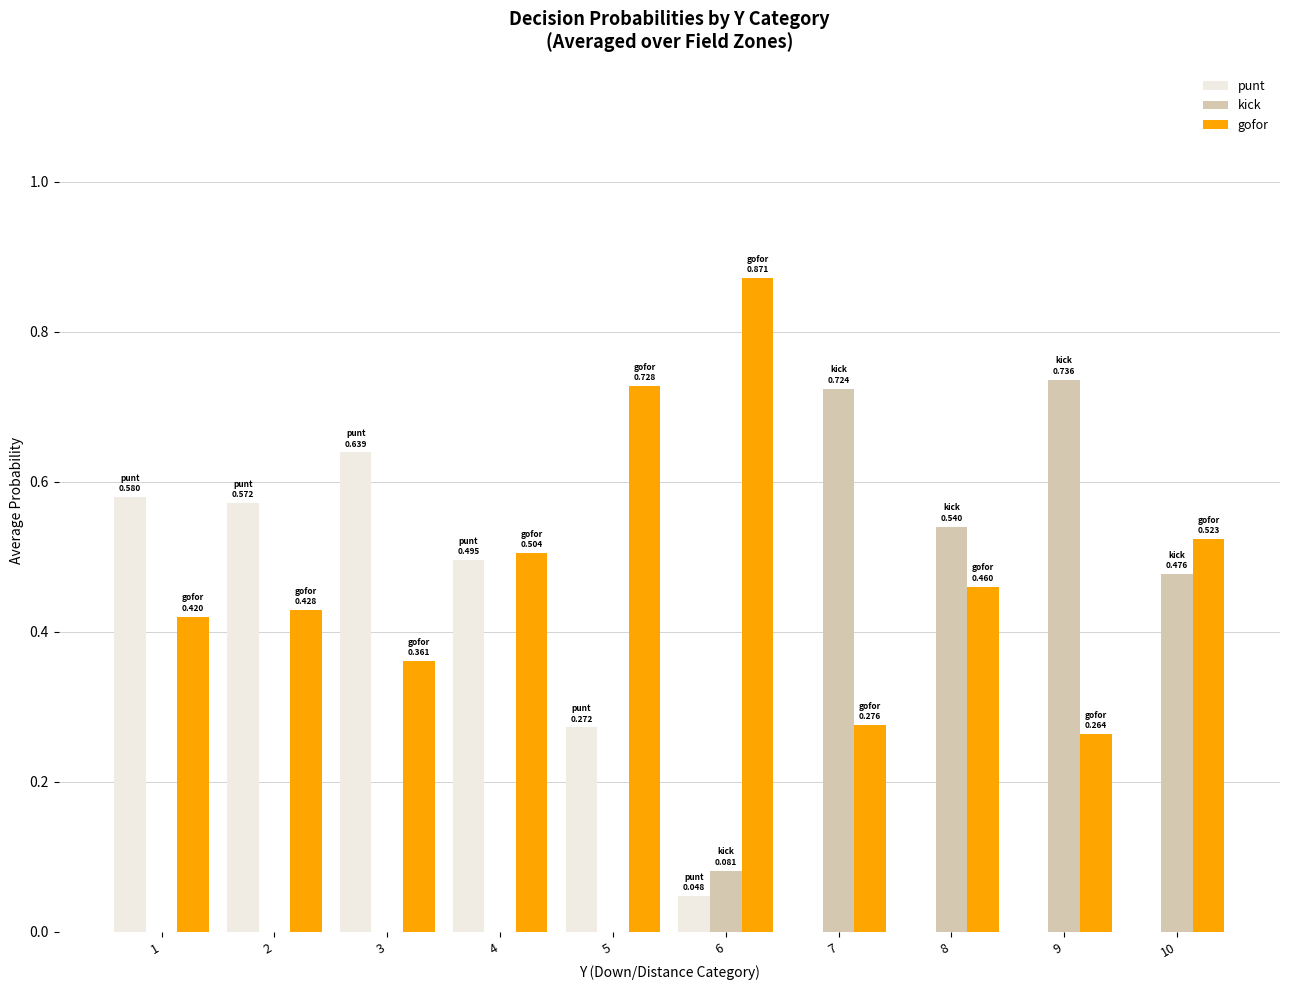

What is the sum of all punt values?

2.6